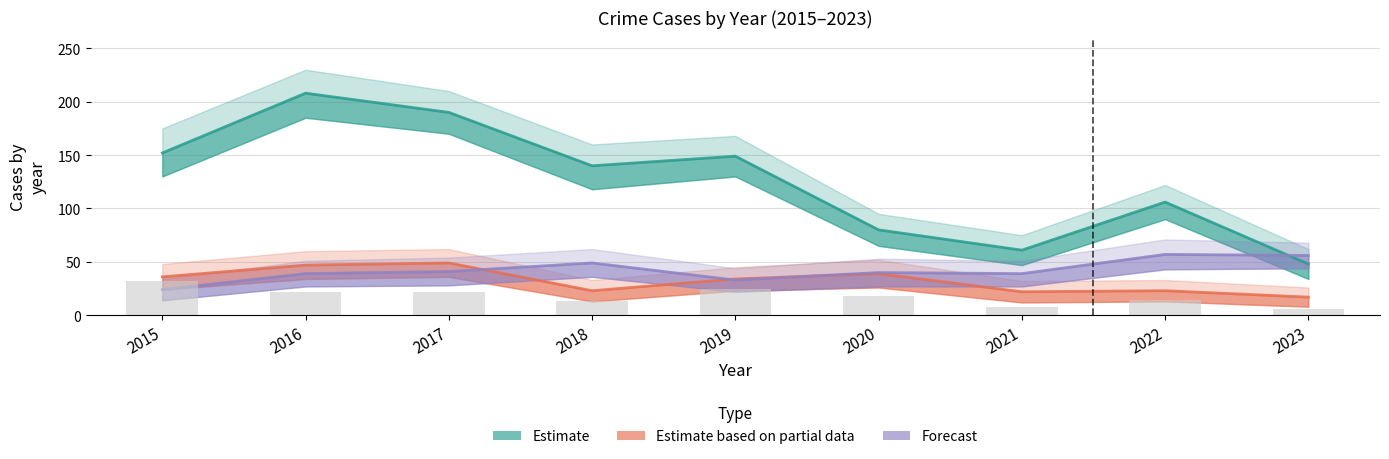

What is the value of the Forecast bar at the 2nd from the left?

39